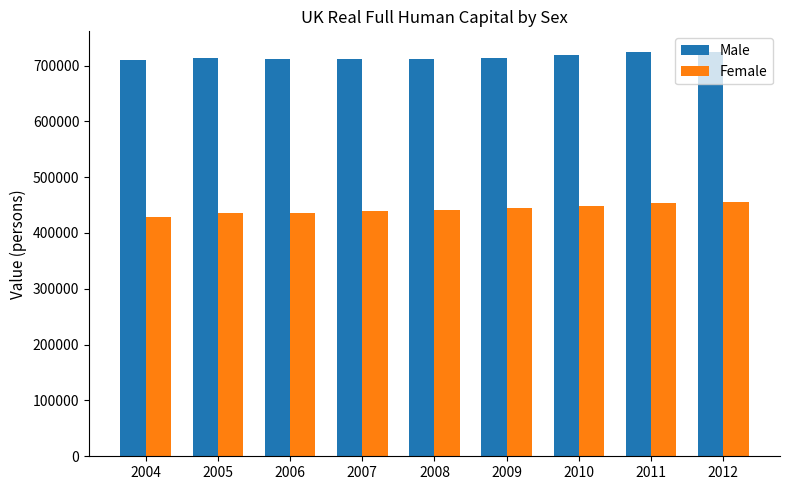

Is the value of Male at 2012 greater than the value of Female at 2008?

Yes